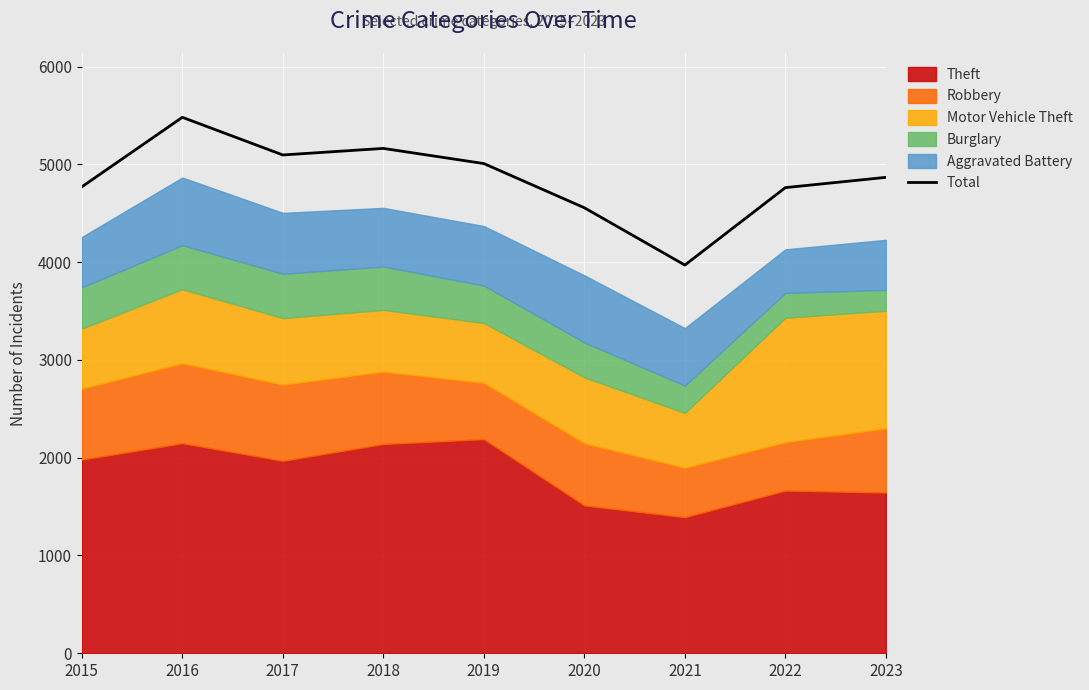

Does the chart display data point markers on the line(s)?

No